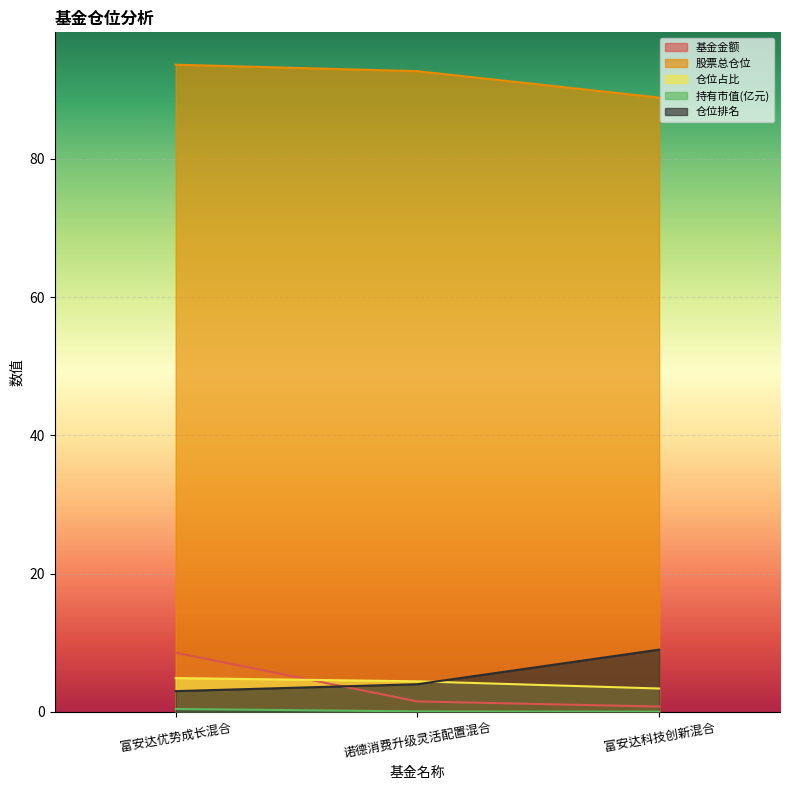

Which has a higher value, 富安达科技创新混合 or 诺德消费升级灵活配置混合?

诺德消费升级灵活配置混合